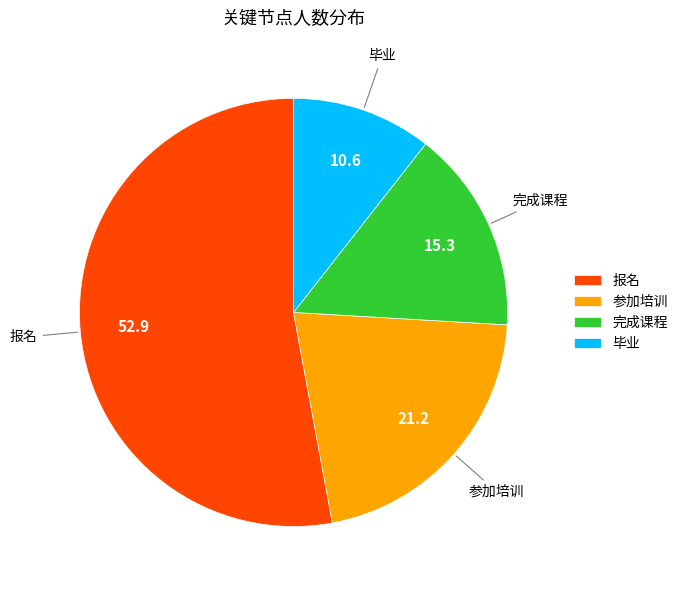

Rank the categories by value from highest to lowest.

报名, 参加培训, 完成课程, 毕业